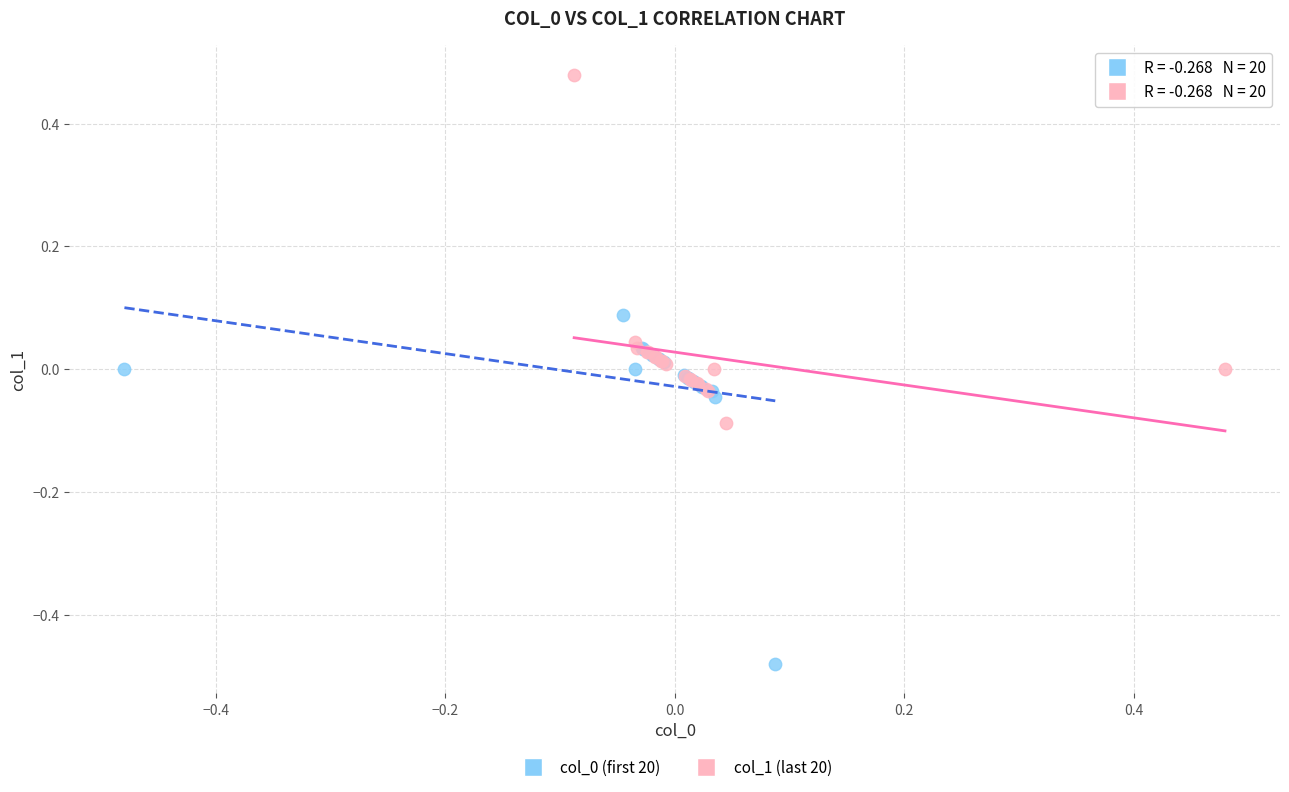

Which series contains the highest Y value?

col_1 (last 20)